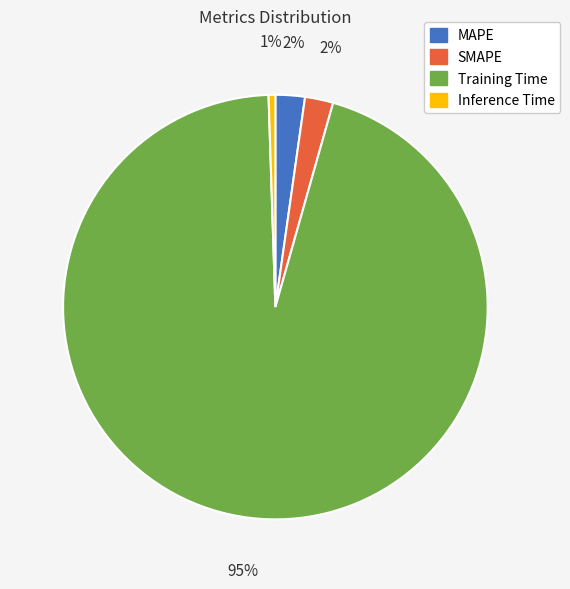

How many slices are in this pie chart?

4